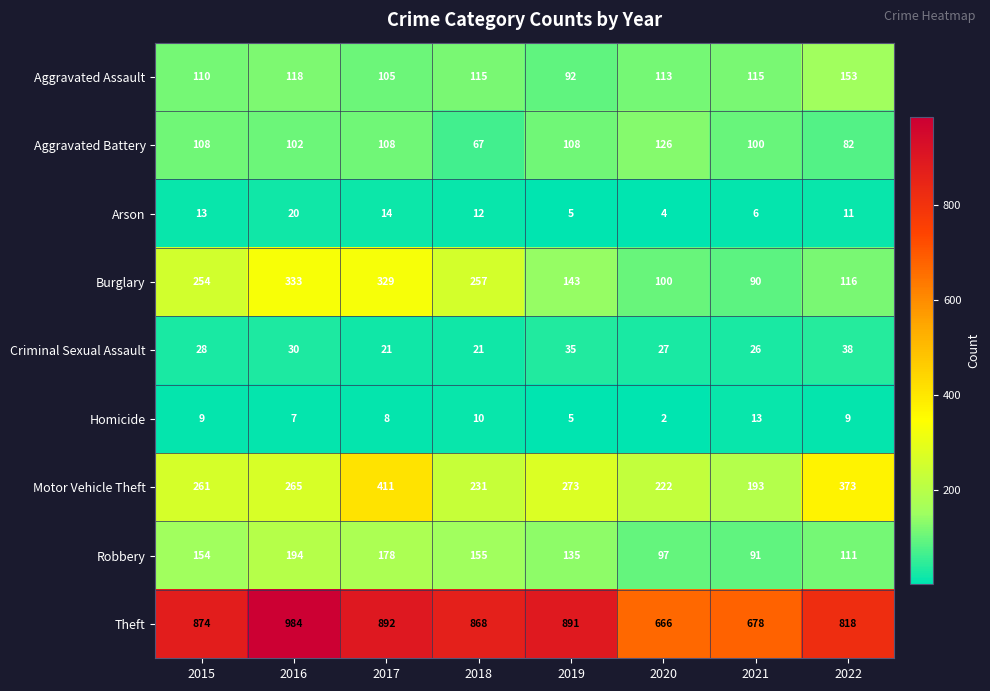

At how many categories does at least one series exceed 851?

5